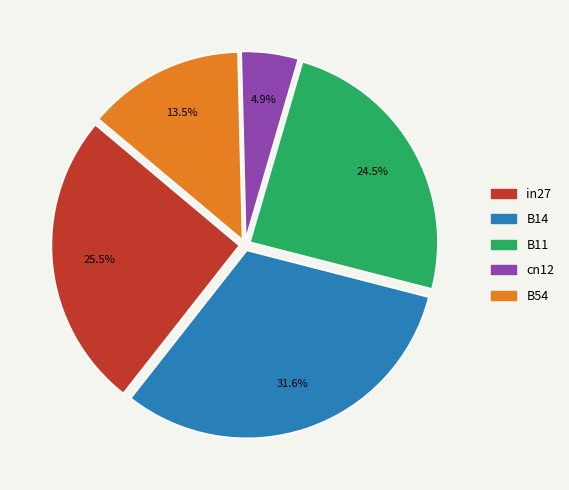

Which category has the smallest portion of the pie?

cn12